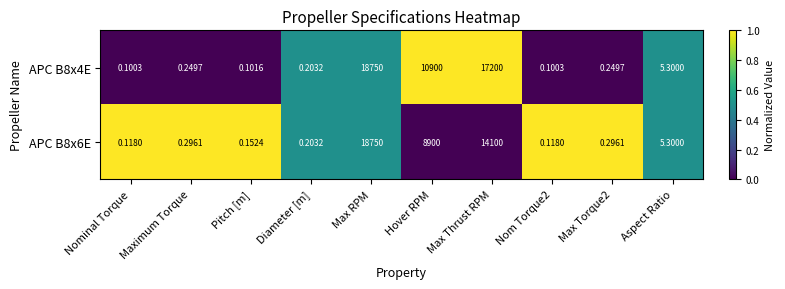

At which label does APC B8x6E reach its peak?

Max RPM